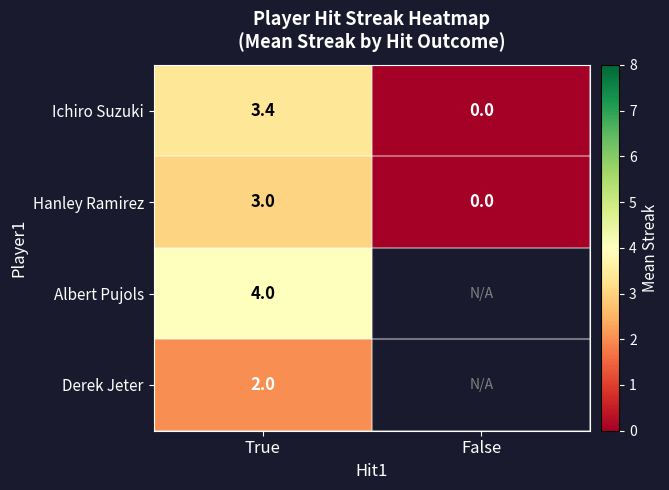

The value of Ichiro Suzuki at True is 1.0. True or false?

False